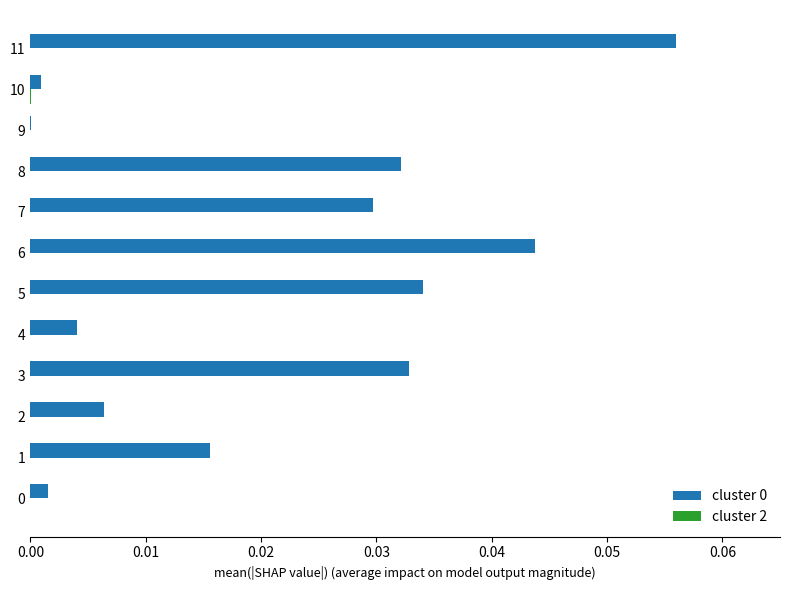

The value of cluster 0 at 0 is 0.0. True or false?

True